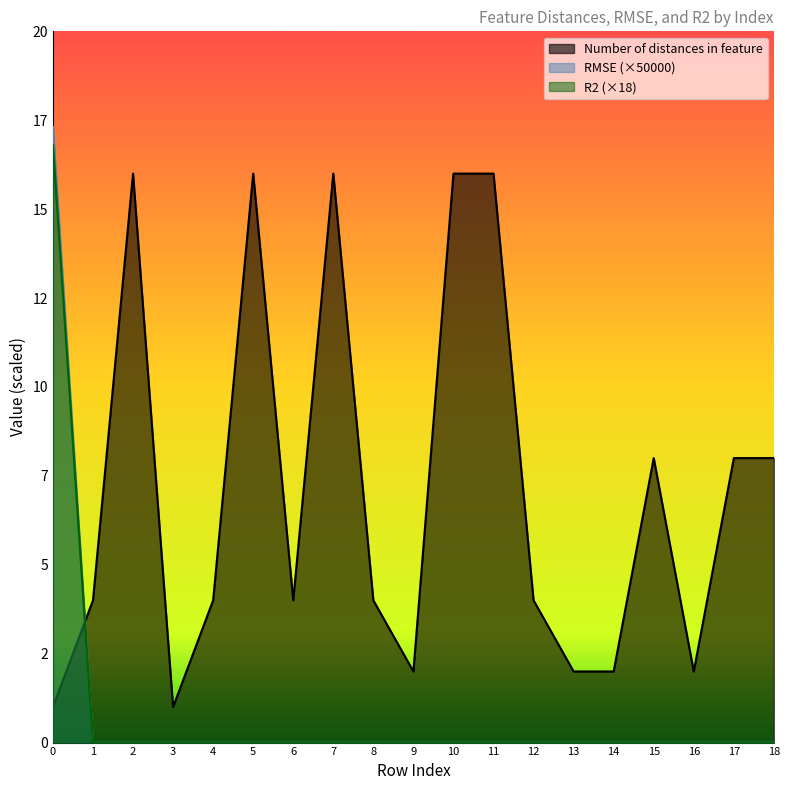

Which category has the lowest value in the RMSE series?

1